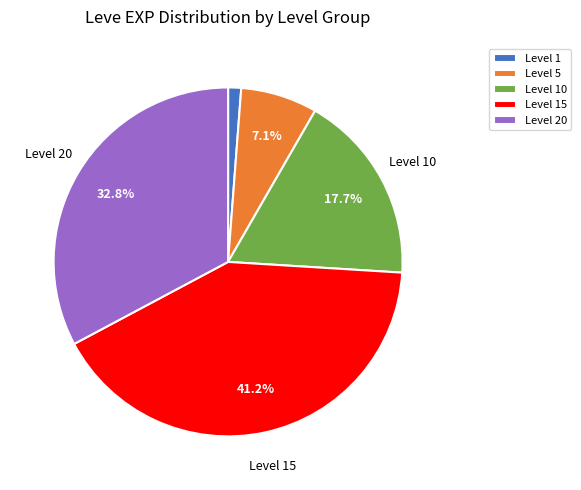

Which slice is the smallest?

Level 1